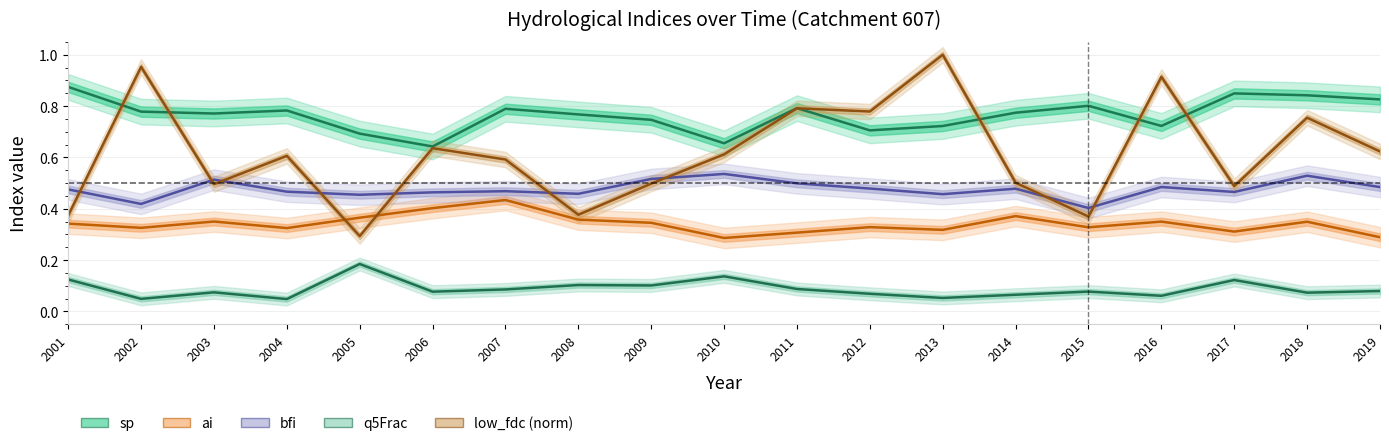

At which category is the sum across all series the highest?

2013